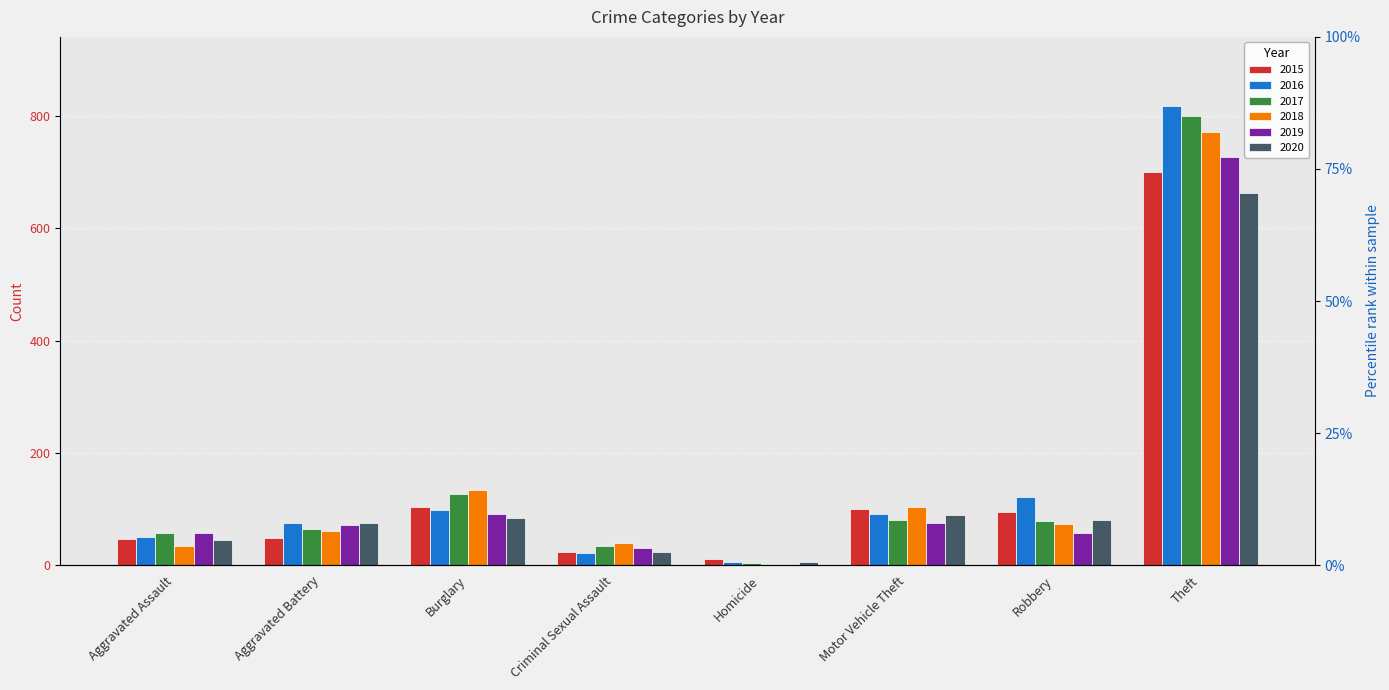

What position from the left is Aggravated Battery?

2